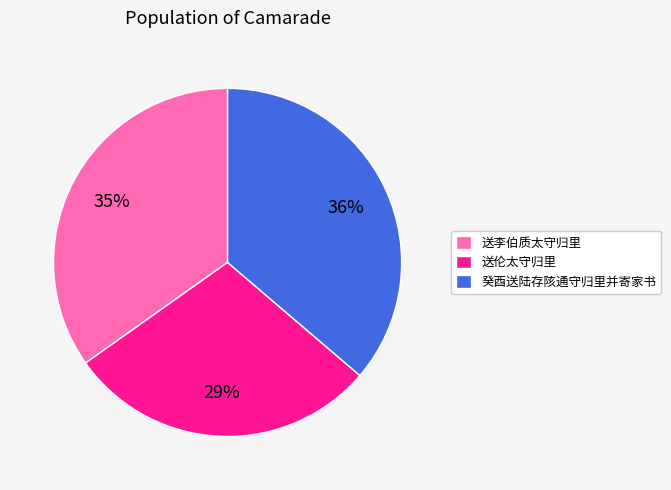

True or false: 癸酉送陆存陔通守归里并寄家书 accounts for 36% of the total.

True